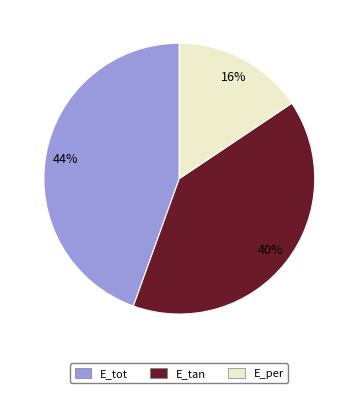

To the nearest percent, what percentage of the pie is E_per?

16%